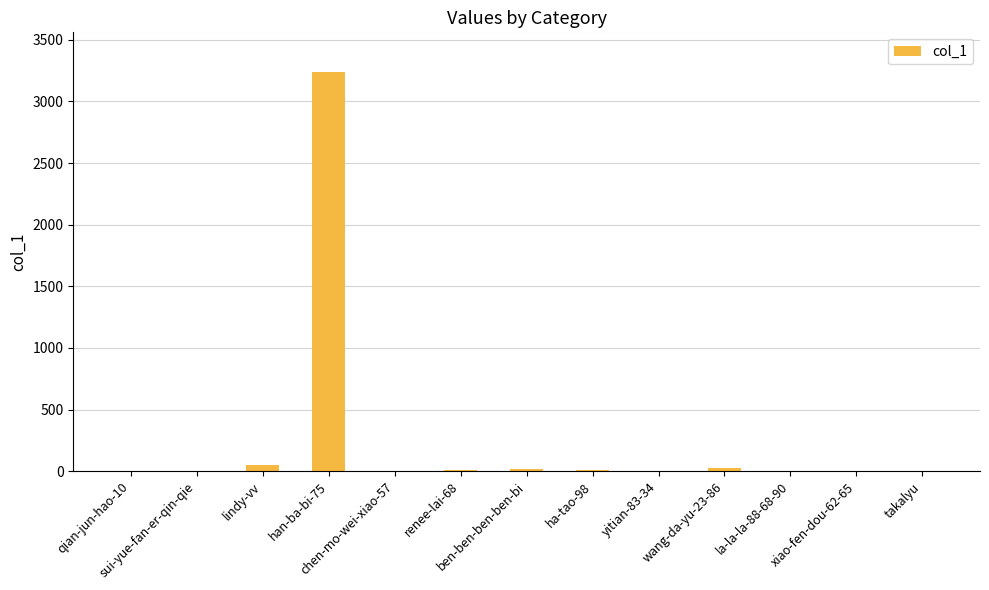

How many data points does each series have?

13